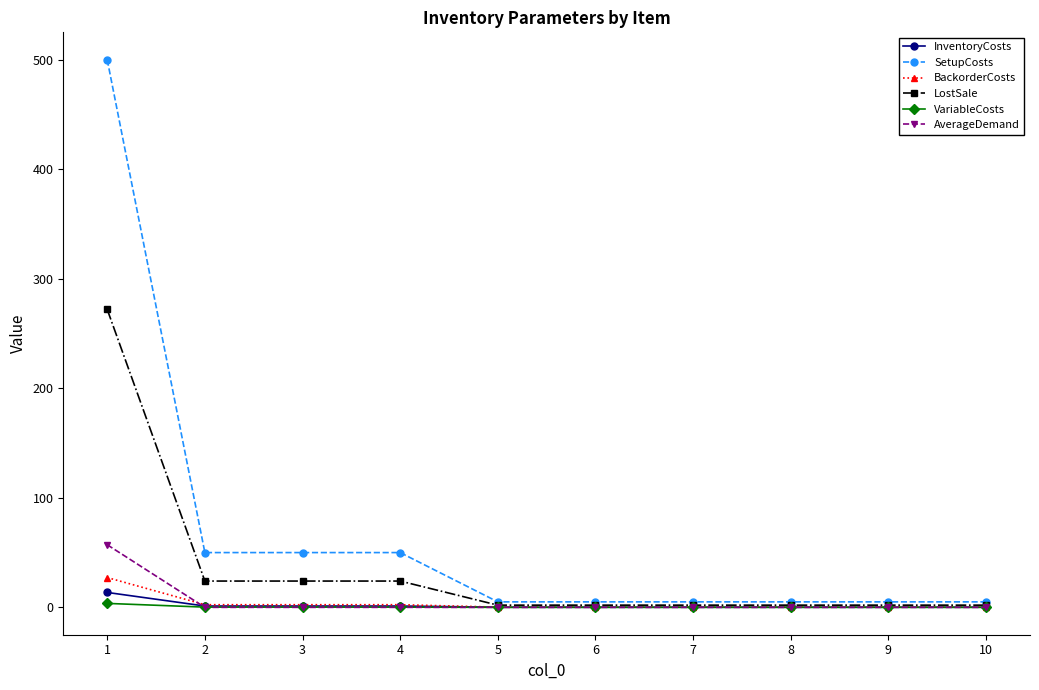

Which series has the largest total across all categories?

SetupCosts